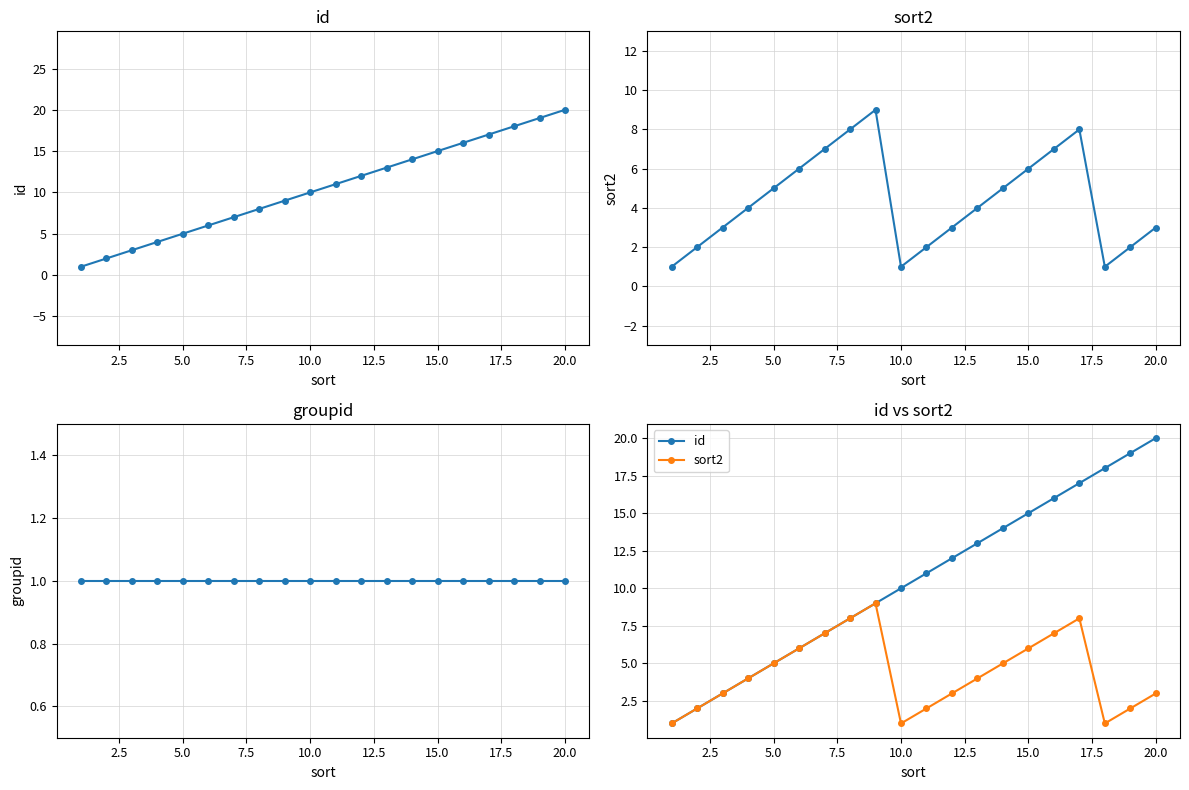

What is the difference between the second highest and second lowest values in the sort2 series?

7